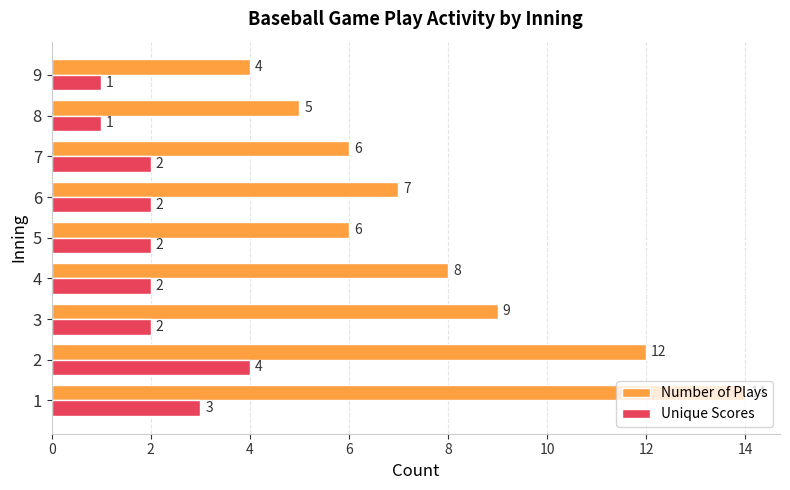

What are all the series names shown in the legend?

Number of Plays, Unique Scores